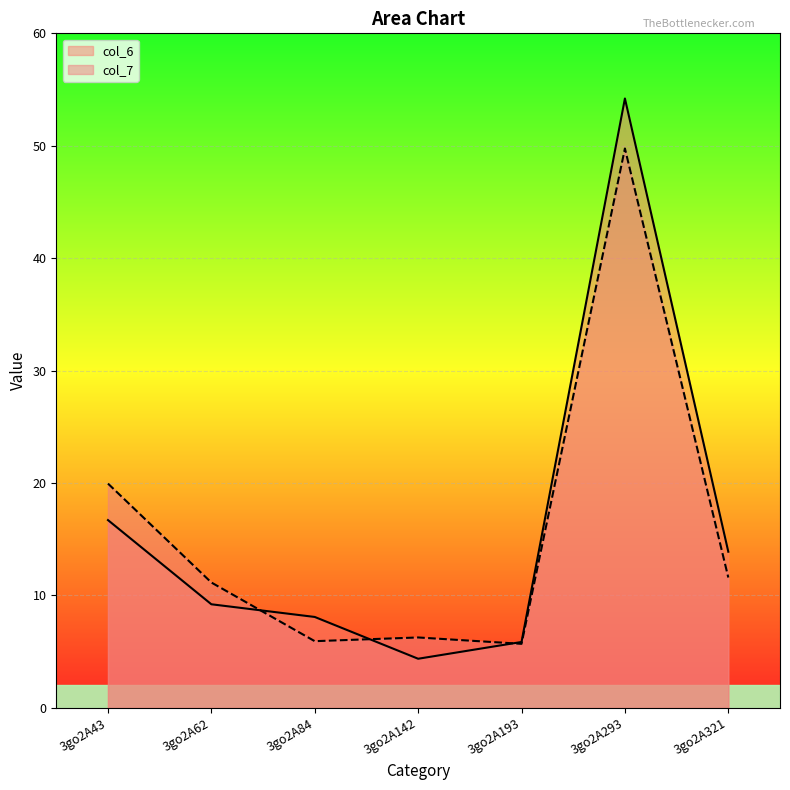

At which label does col_7 first exceed 11?

3go2A43